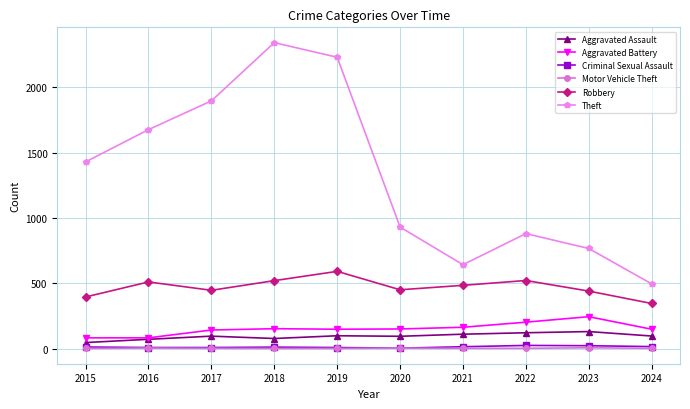

How many lines are shown in the chart?

6